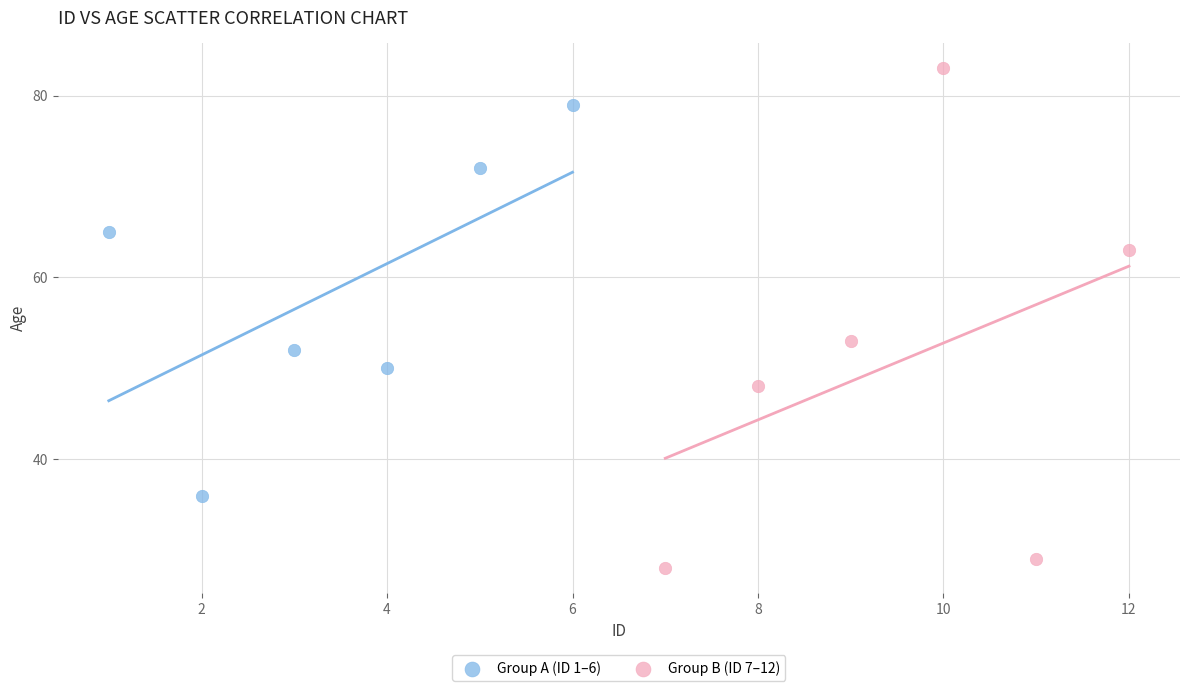

Which series contains the lowest Y value?

Group B (ID 7–12)